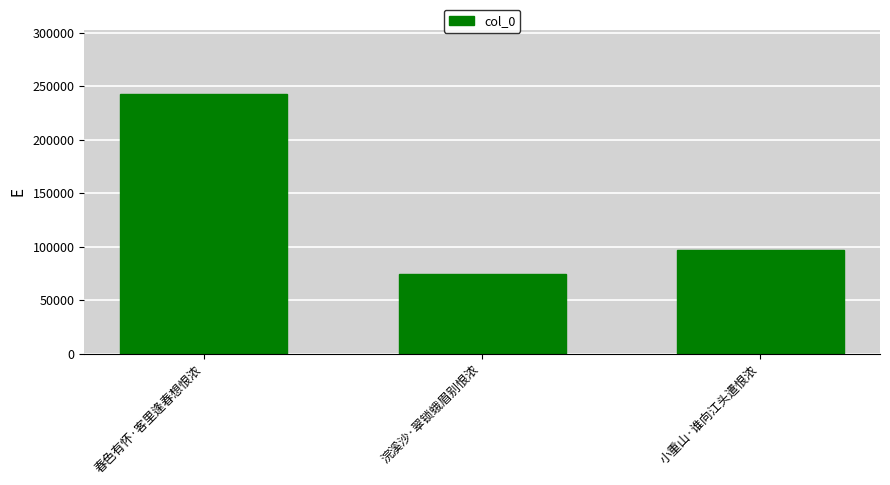

The value at 小重山·谁向江头遣恨浓 is 169842. True or false?

False